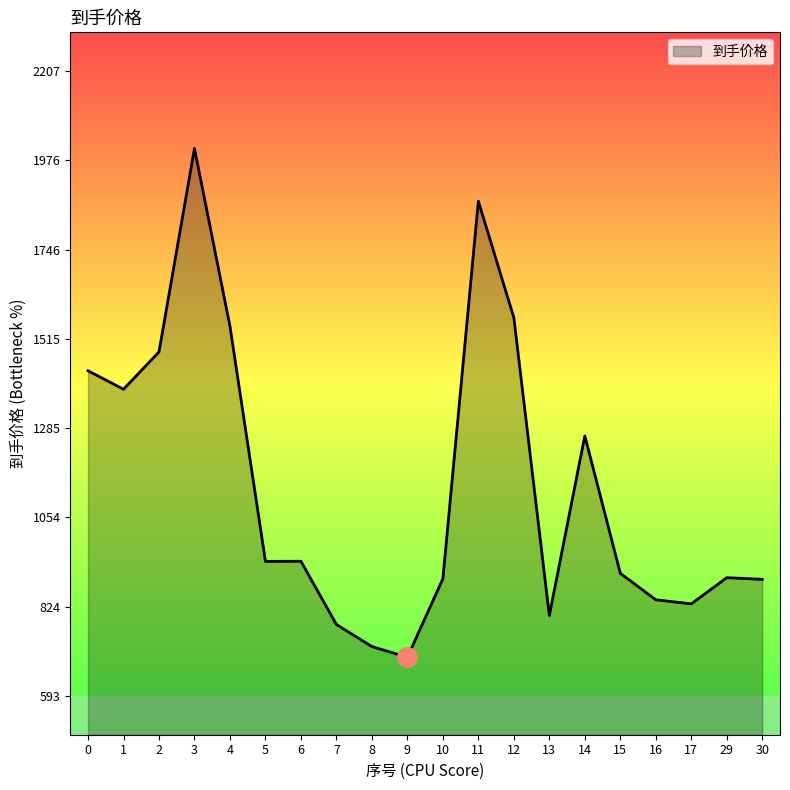

The value at 3 is 3367.0. True or false?

False